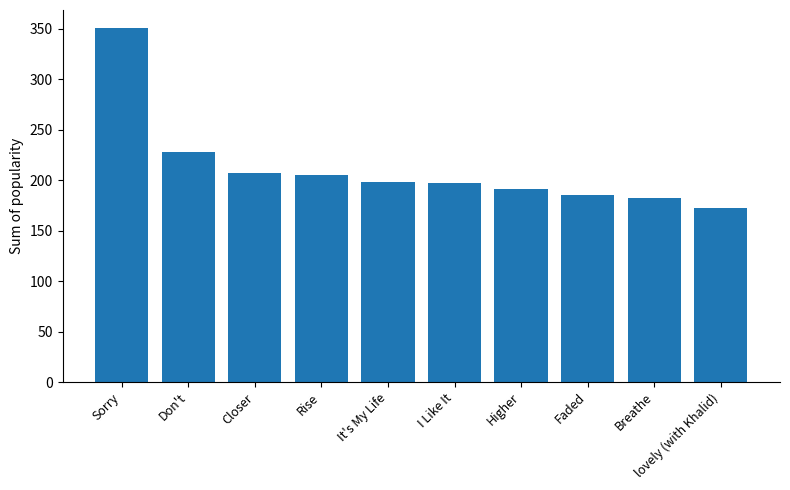

The value at Closer is 207. True or false?

True